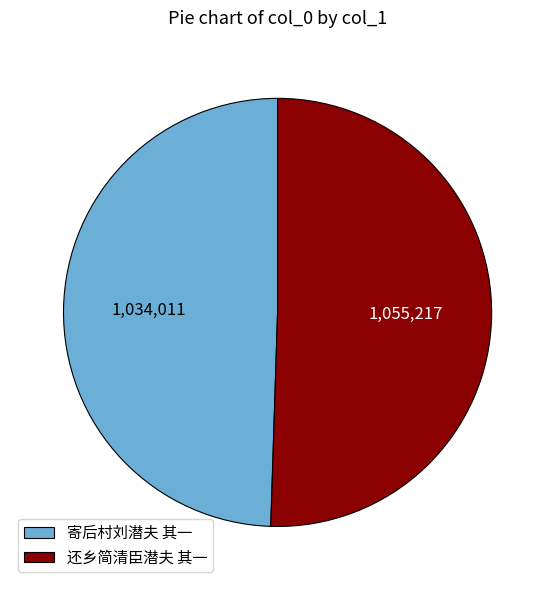

Is the sum of 还乡简清臣潜夫 其一 and 寄后村刘潜夫 其一 greater than half?

Yes